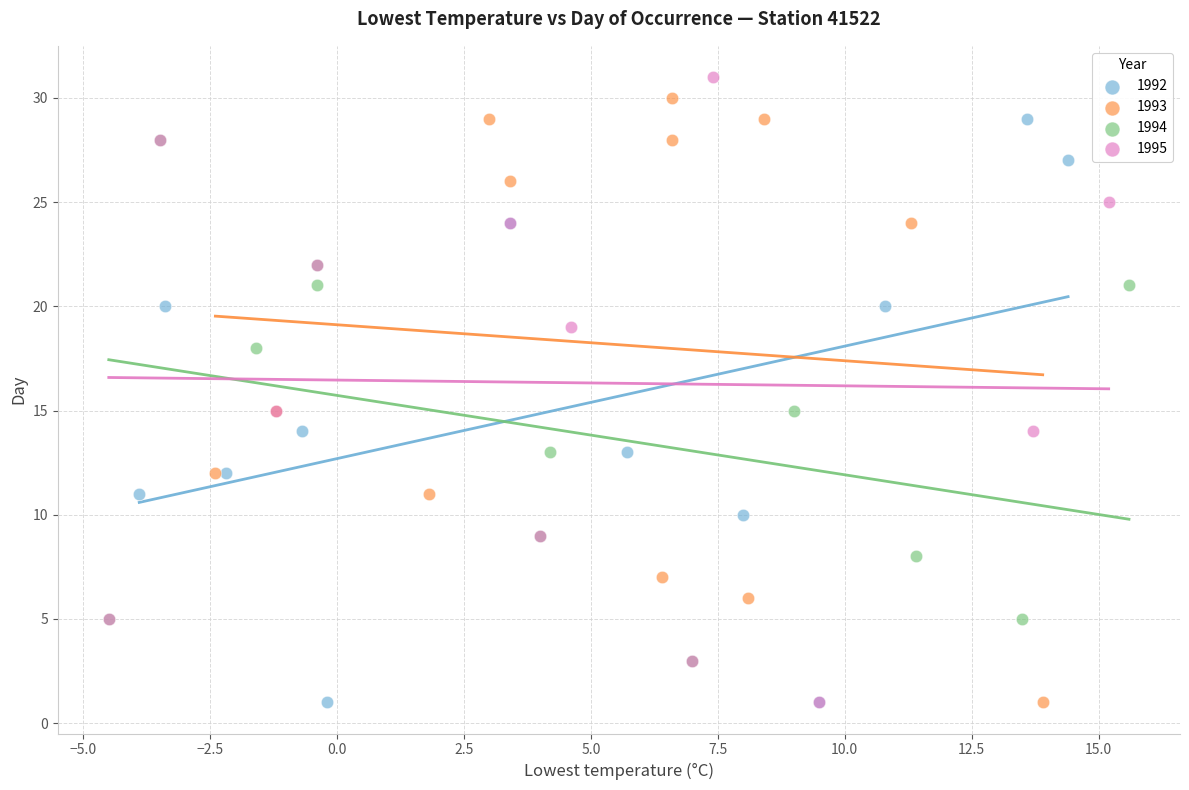

What are all the series names shown in the legend?

1992, 1993, 1994, 1995